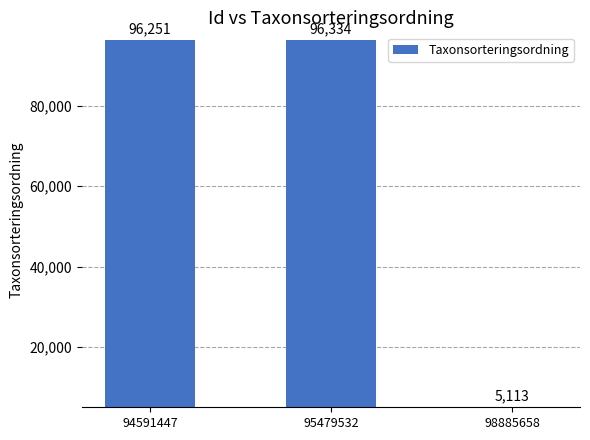

Between 98885658 and 95479532, which is larger?

95479532